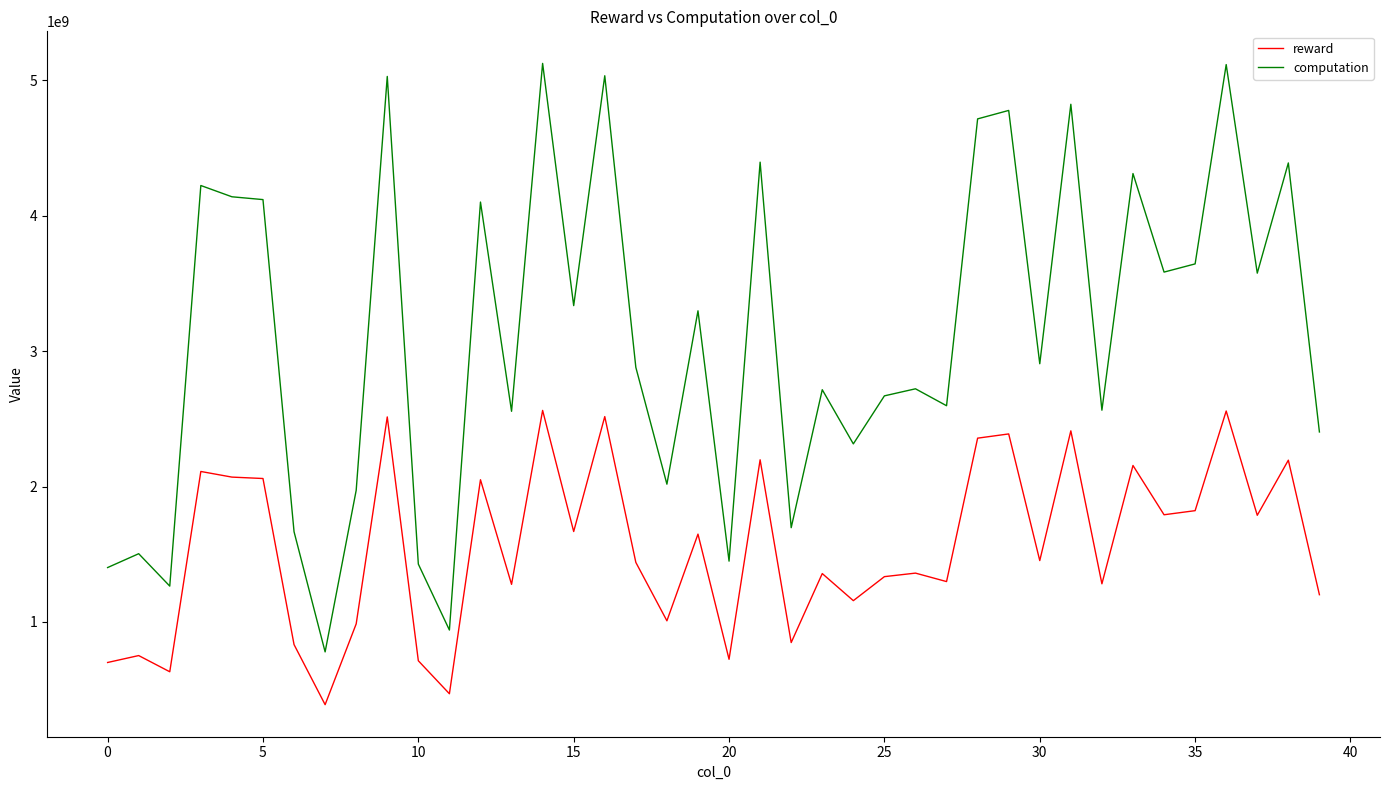

True or false: reward and computation intersect in this chart.

False